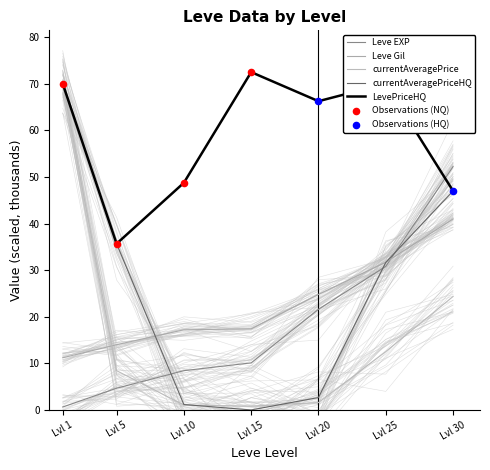

Which series has the widest spread of Y values?

currentAveragePriceHQ